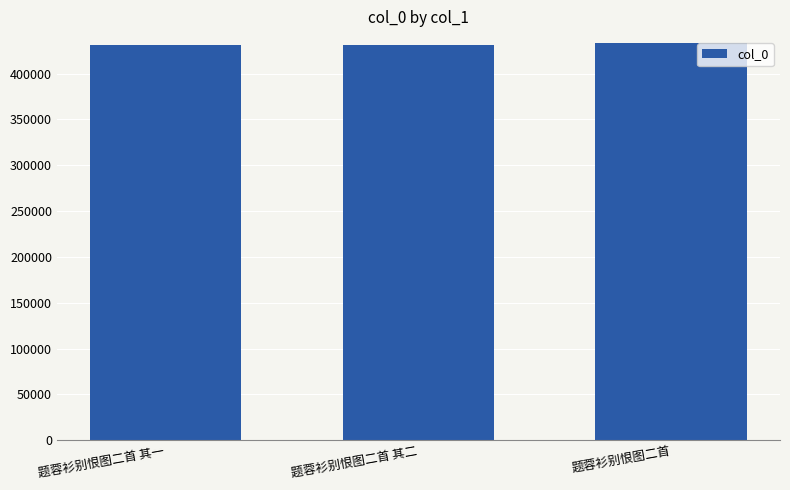

What is the ratio of the value at 题蓉衫别恨图二首 其二 to the value at 题蓉衫别恨图二首?

1.0